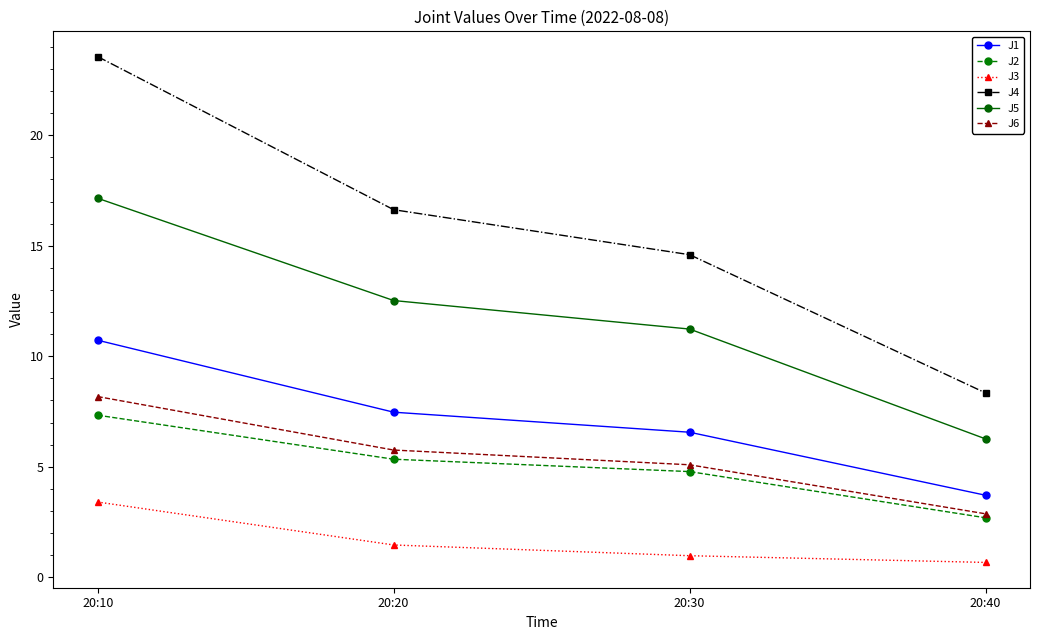

True or false: J5 has more than 1 interior local peaks.

False